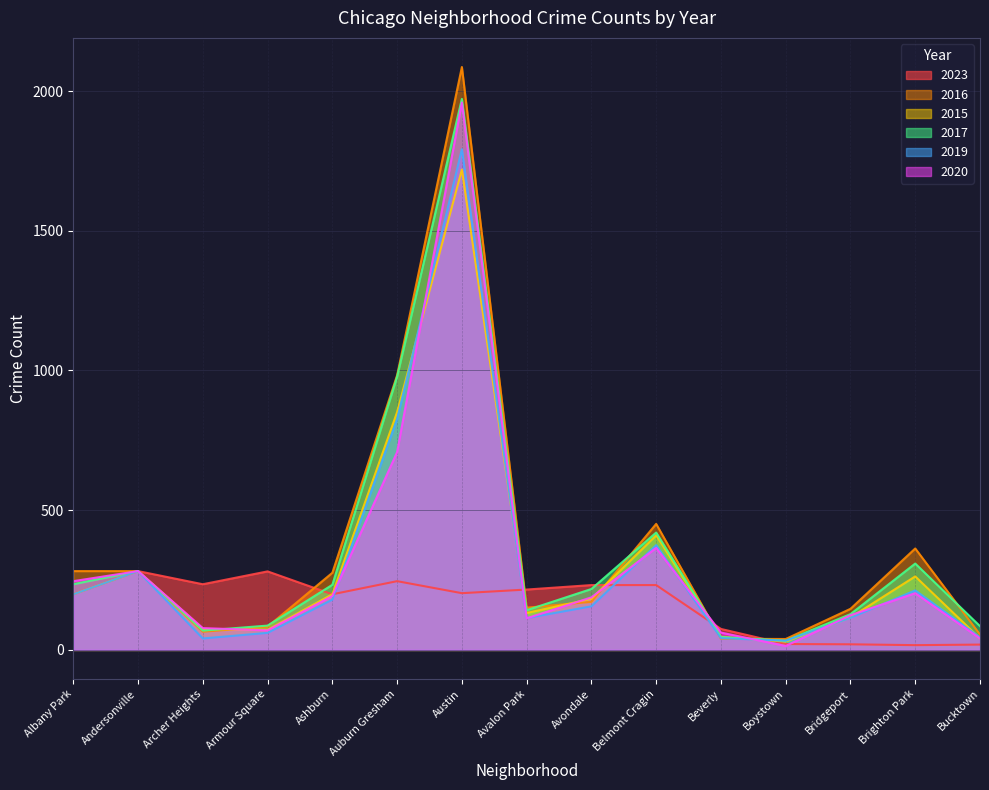

Reading right to left, list all the values displayed in this chart.

2023: 19	17	20	21	75	232	232	216	203	246	199	281	235	282	199
2016: 55	363	147	39	40	451	172	151	2086	983	276	83	65	282	282
2015: 41	263	116	30	46	410	183	132	1719	851	199	72	75	282	199
2017: 85	309	128	33	46	420	218	142	1972	978	233	87	69	282	235
2019: 45	213	115	33	42	375	156	114	1792	826	180	61	41	282	199
2020: 41	203	124	14	62	365	188	113	1959	708	193	70	78	282	246